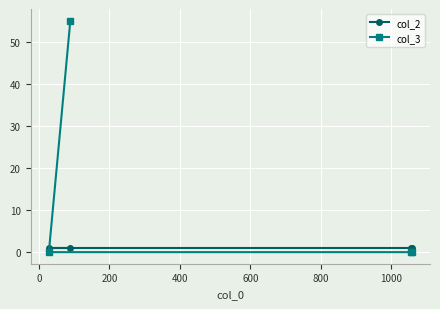

How many positive values does the col_3 series have?

1